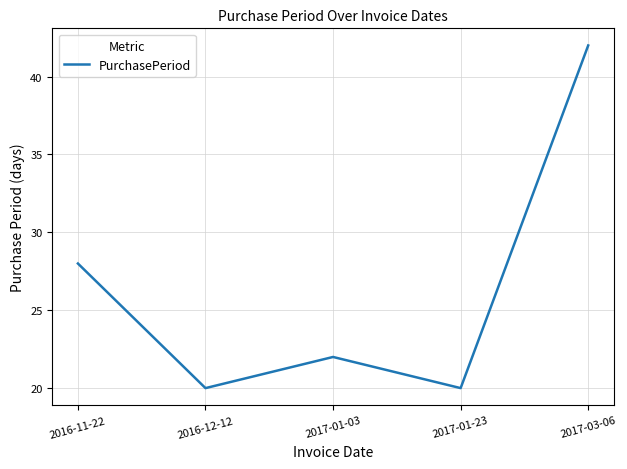

How many values are below 22?

2